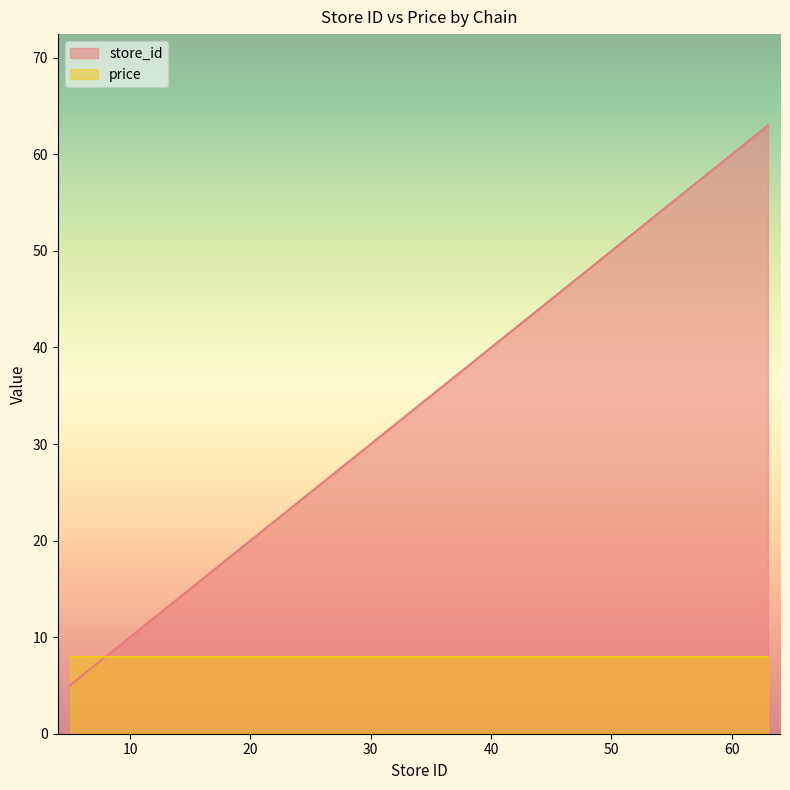

At which category does the chart reach its minimum across all series?

5